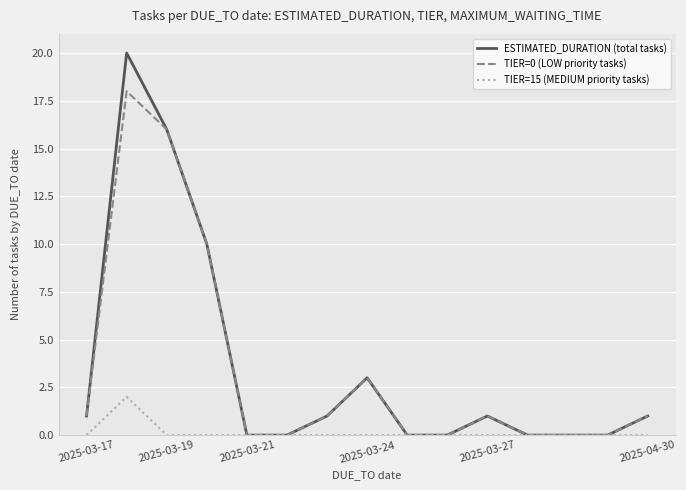

What is the greatest value displayed?

20